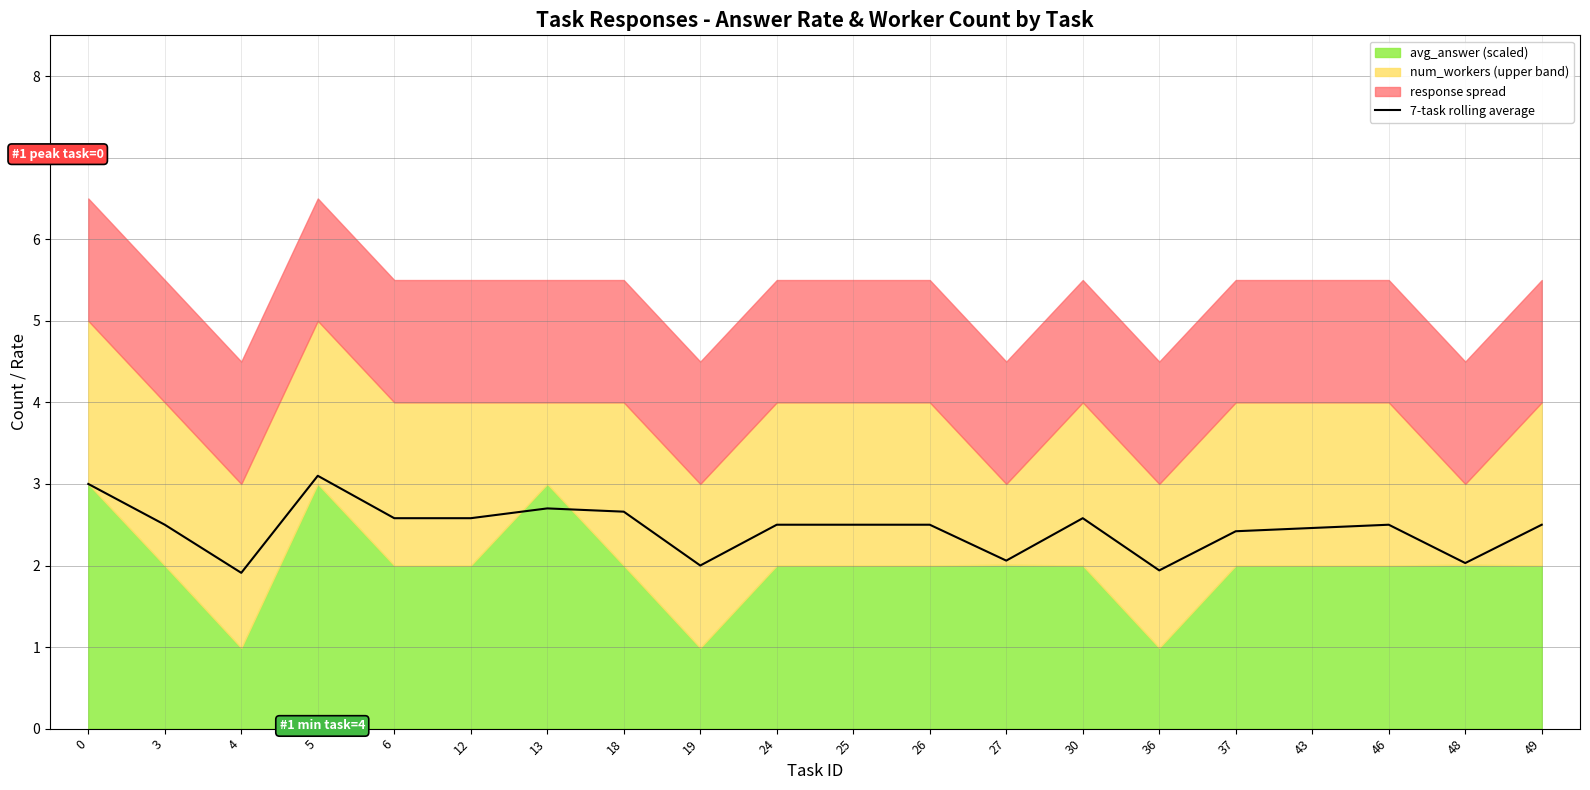

What is the value of the 2nd point from the left?

2.5